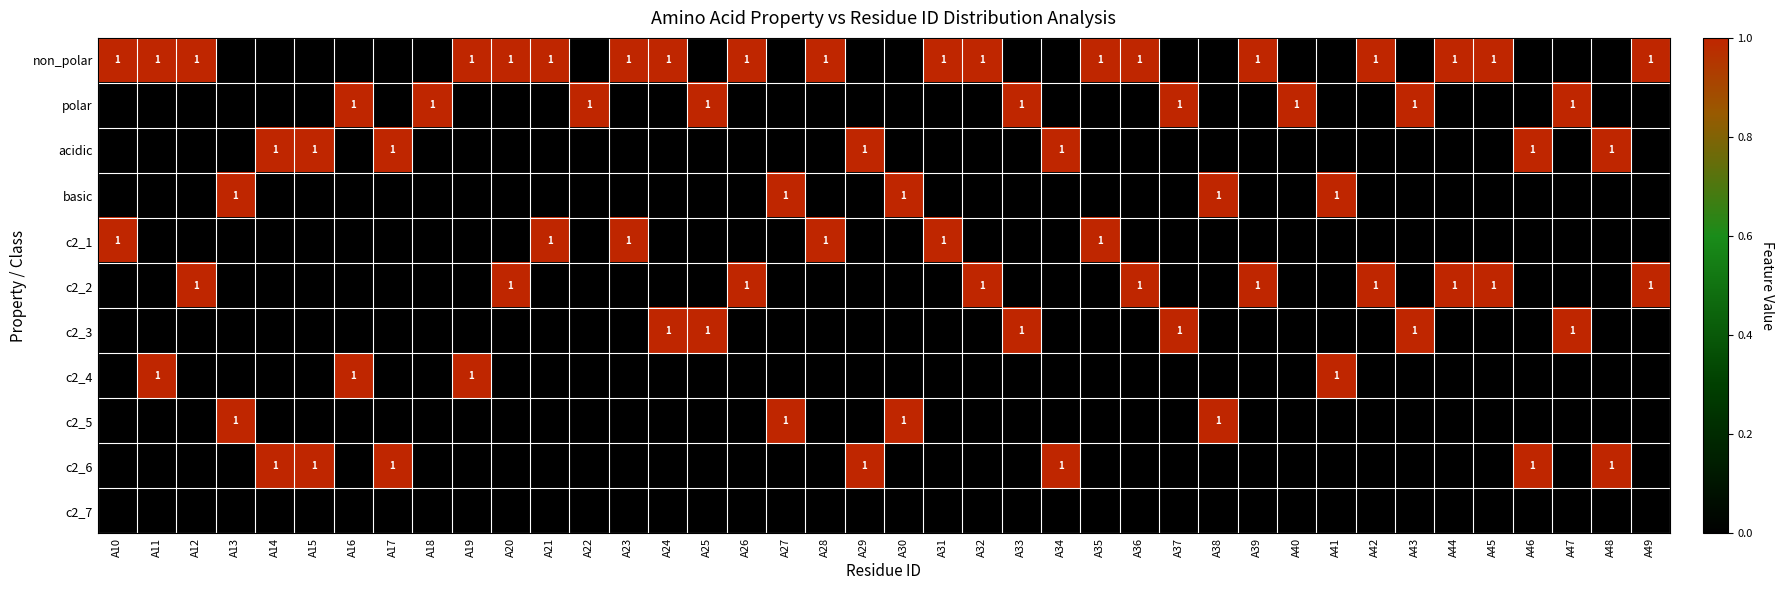

List the series in order of their peak value, lowest first.

c2_7, non_polar, polar, acidic, basic, c2_1, c2_2, c2_3, c2_4, c2_5, c2_6